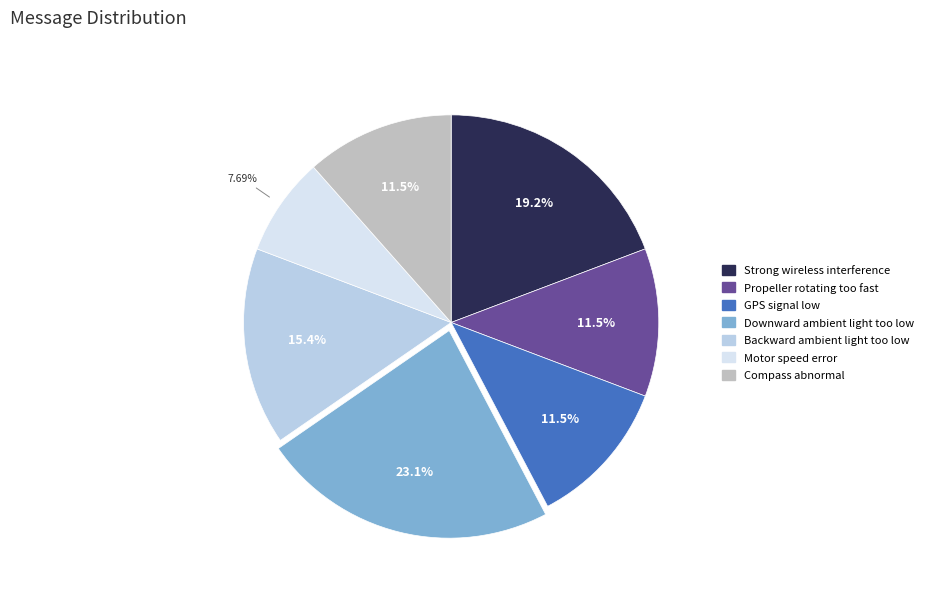

What is the largest slice in the pie chart?

Downward ambient light too low